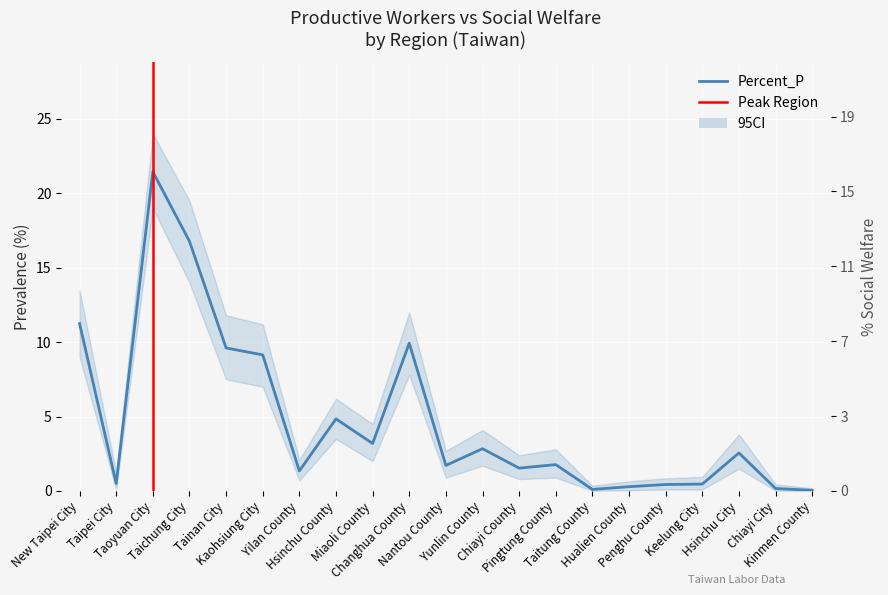

Between Yilan County and Penghu County, which series saw the biggest shift?

Percent_SW